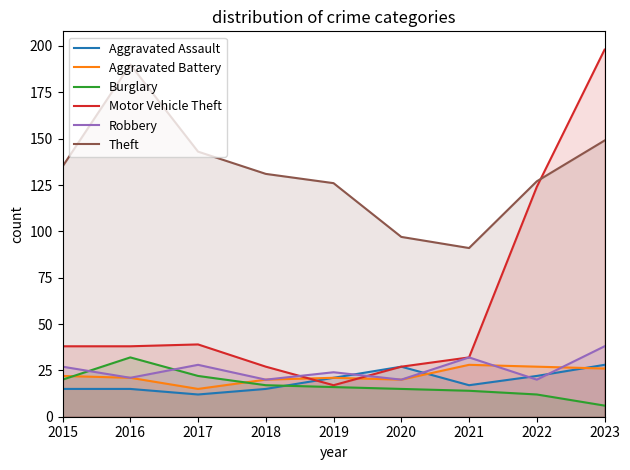

How many lines are shown in the chart?

6